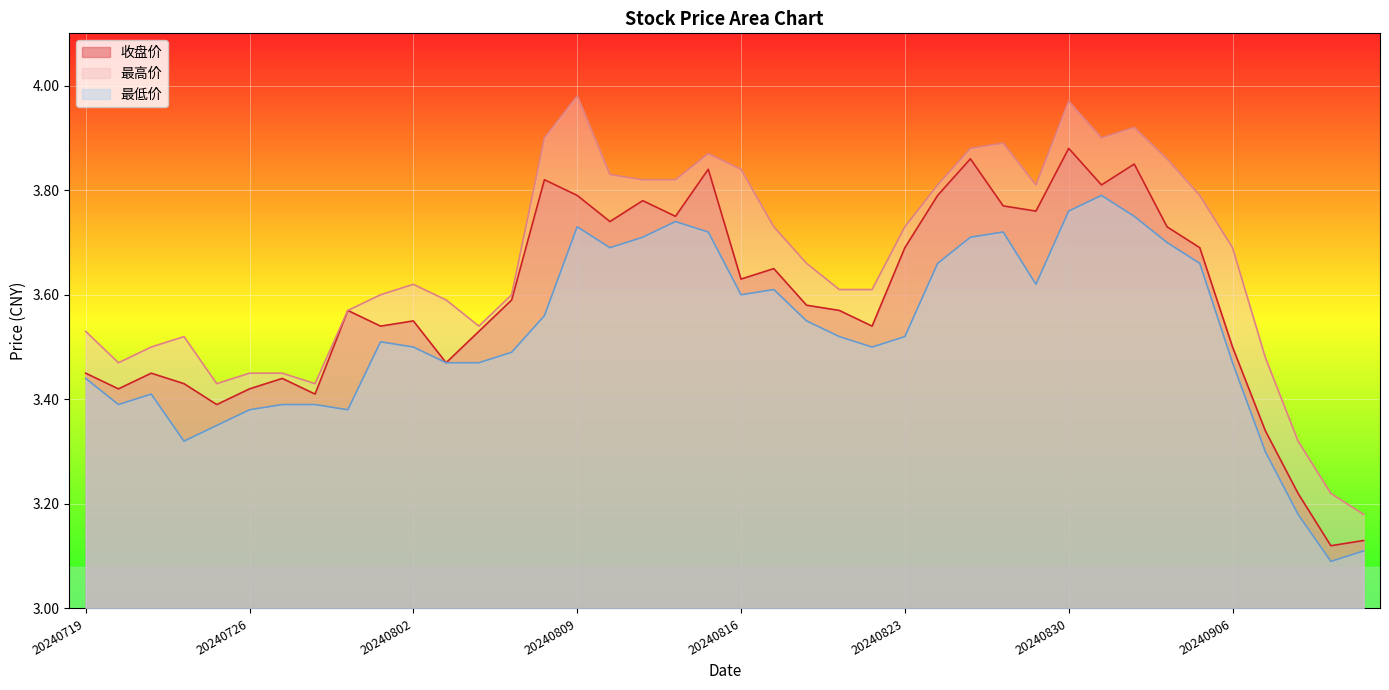

What are all the series names shown in the legend?

收盘价, 最高价, 最低价